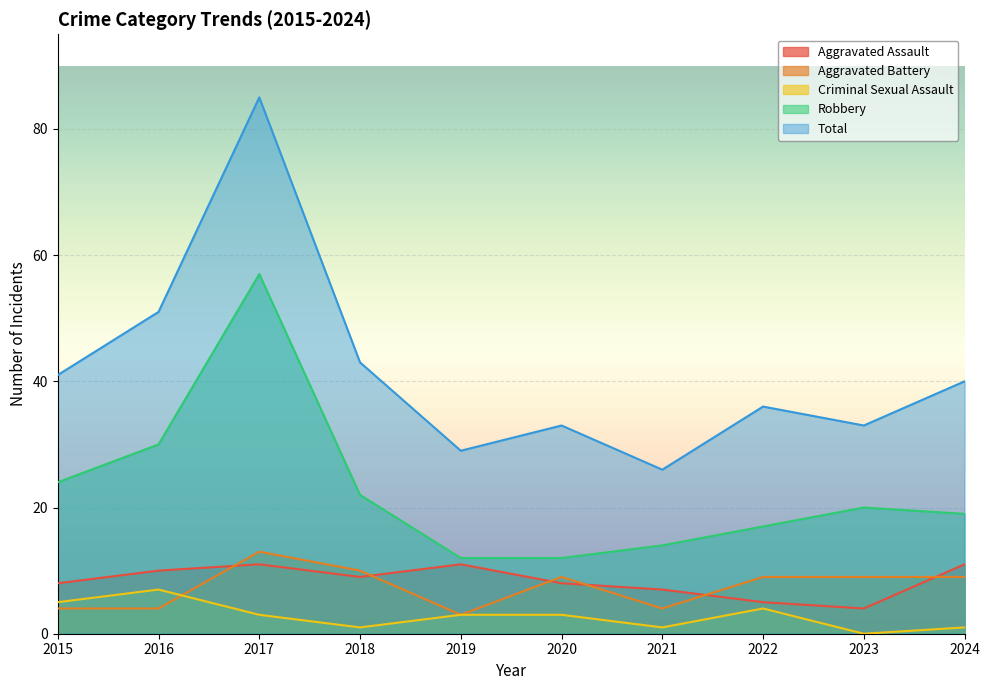

Between 2023 and 2020, which is larger?

2020